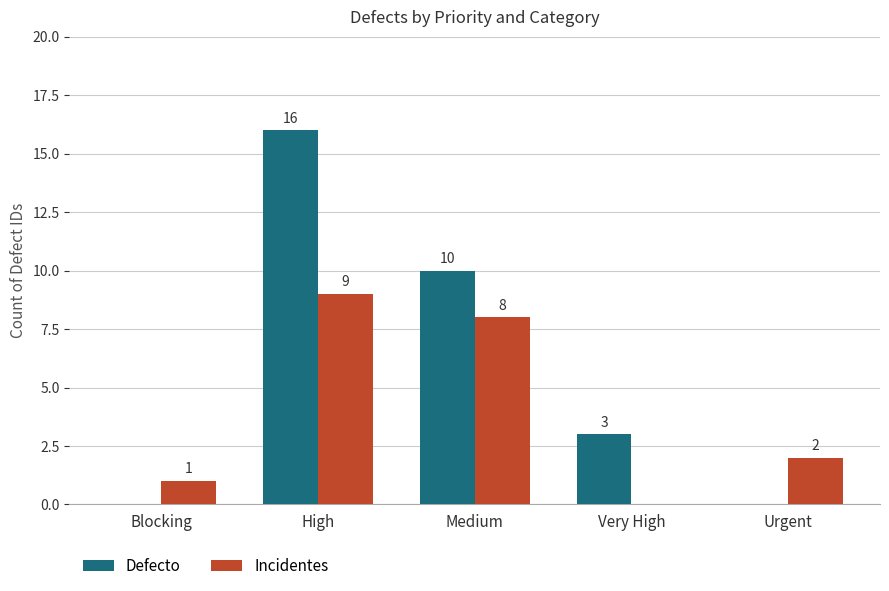

At which label does Incidentes reach its peak?

High